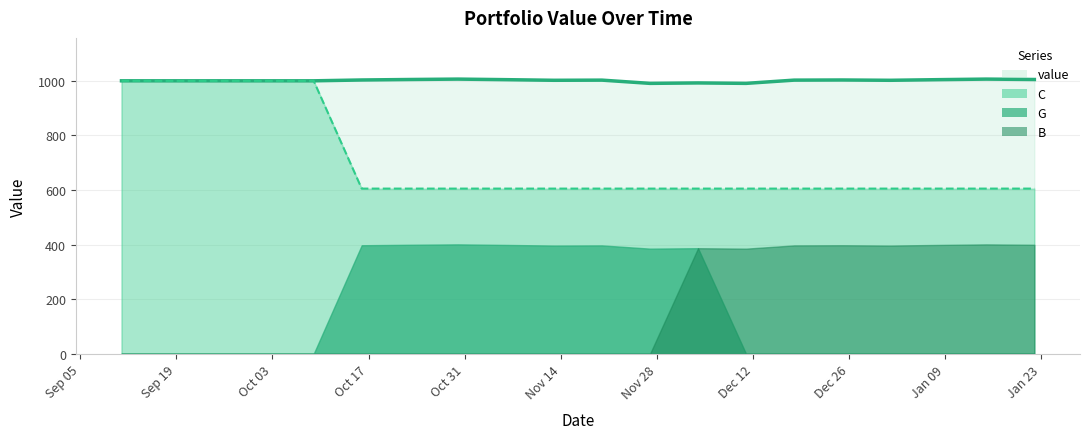

How many categories are shown in the chart?

20